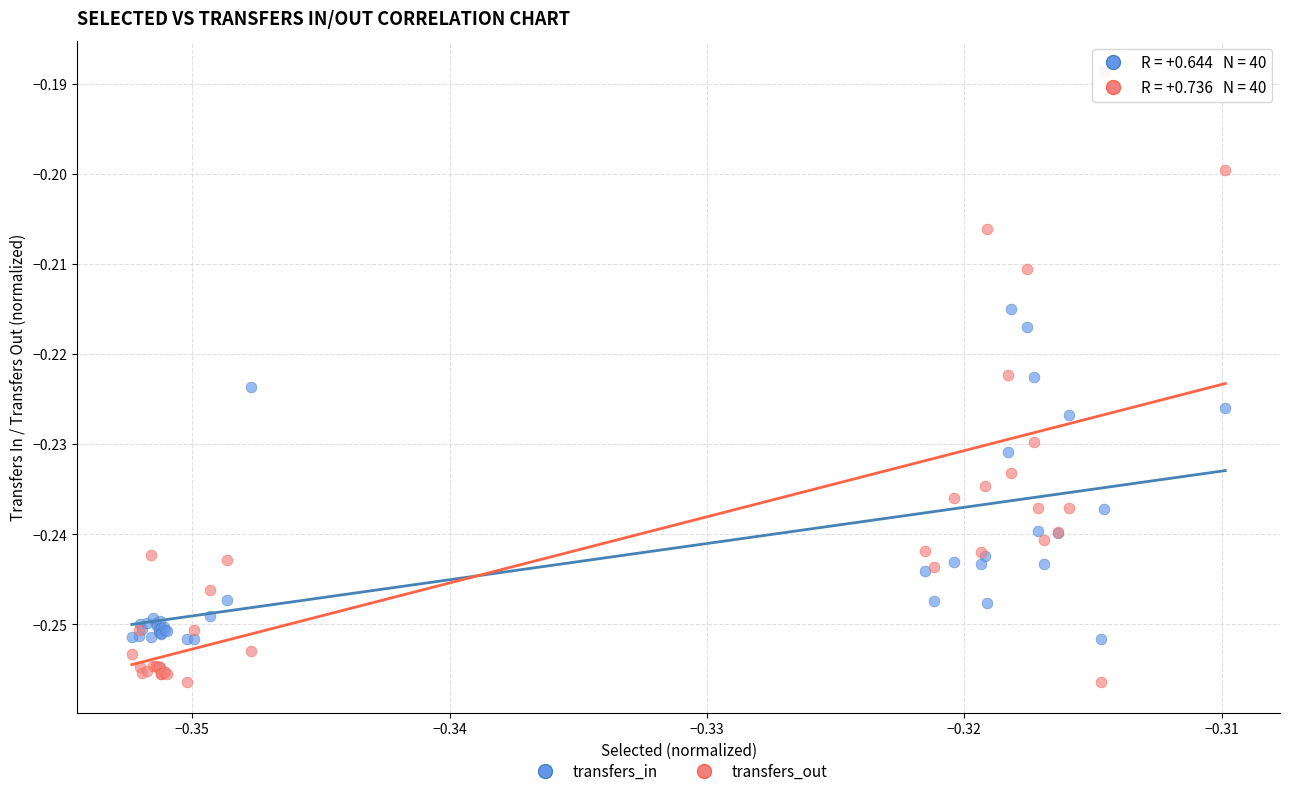

Which series reaches the maximum Y coordinate?

transfers_out